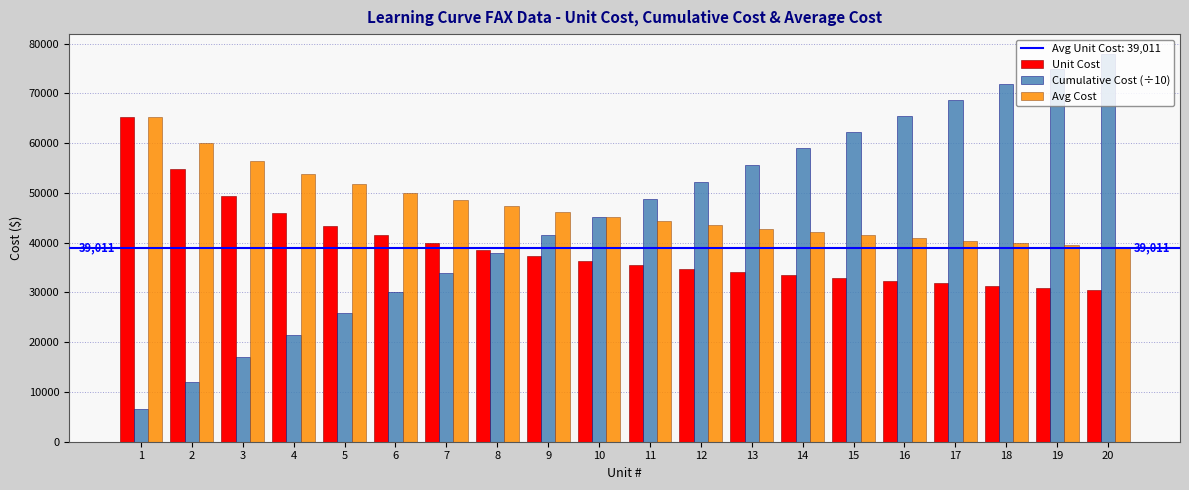

Rank the categories by Cumulative Cost (÷10) value from highest to lowest.

20, 19, 18, 17, 16, 15, 14, 13, 12, 11, 10, 9, 8, 7, 6, 5, 4, 3, 2, 1